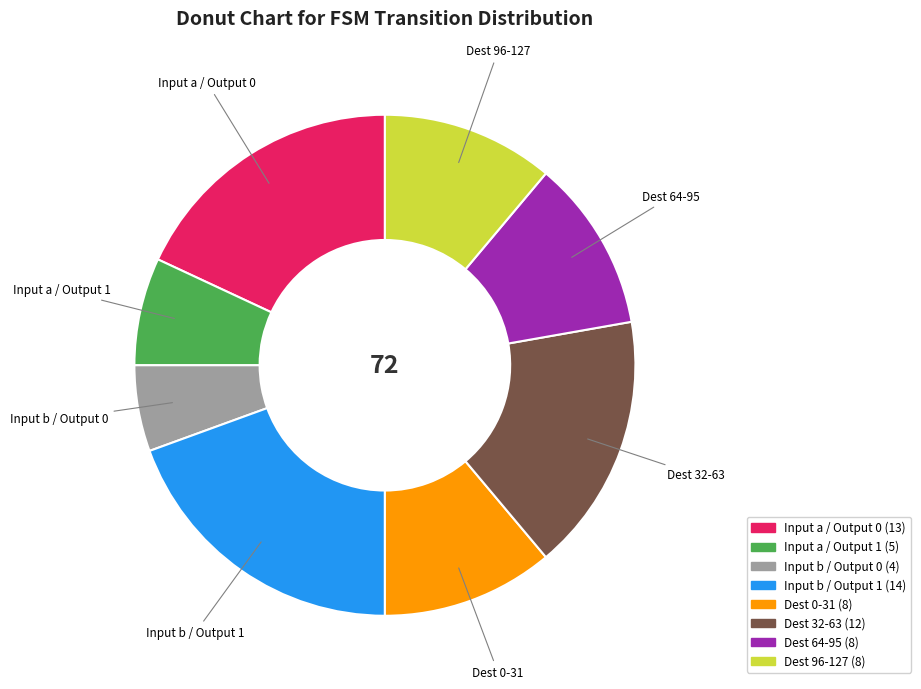

How many segments does this pie chart have?

8